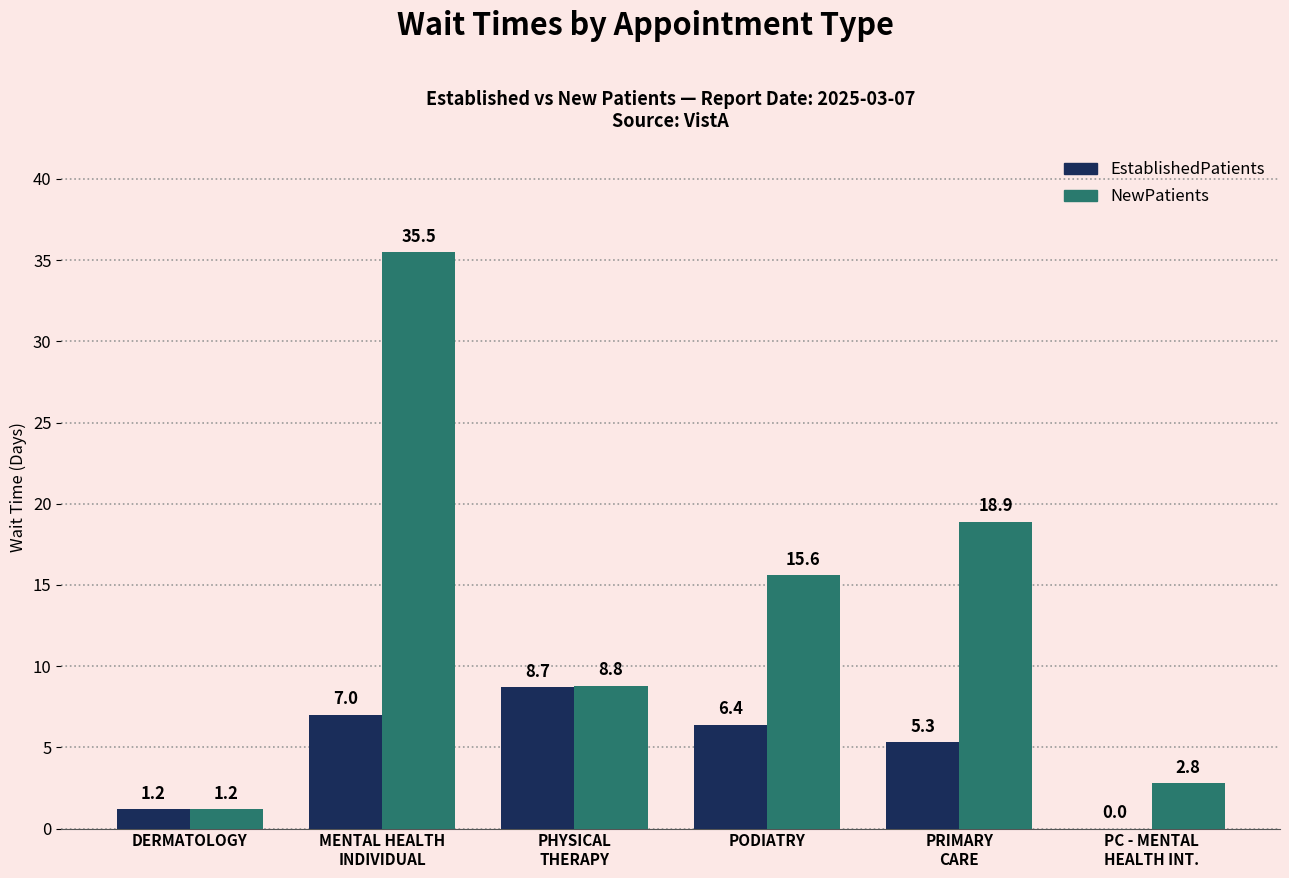

Which series has the largest total across all categories?

NewPatients